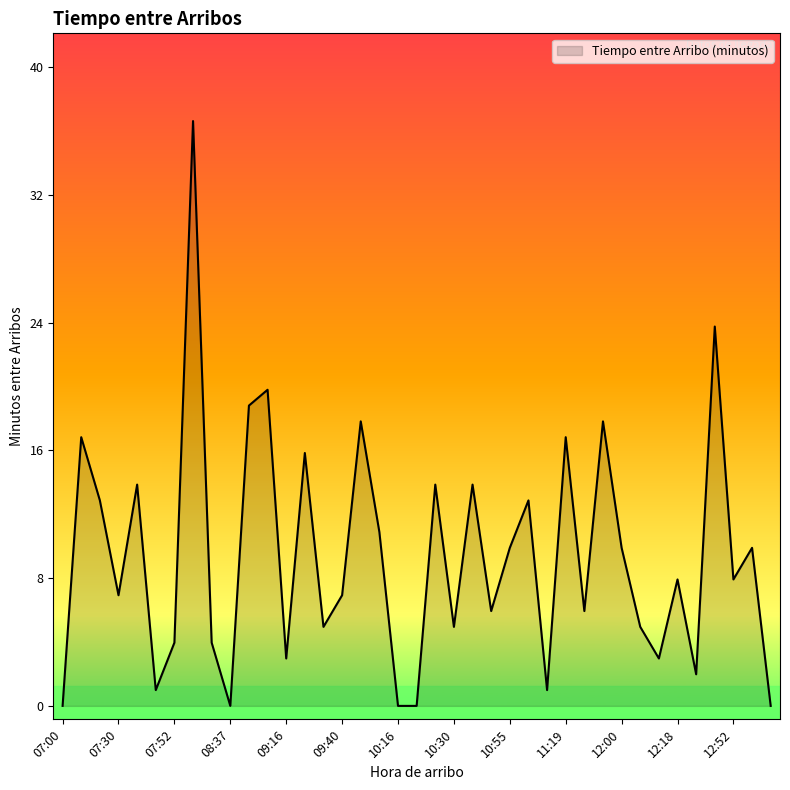

What is the greatest value displayed?

37